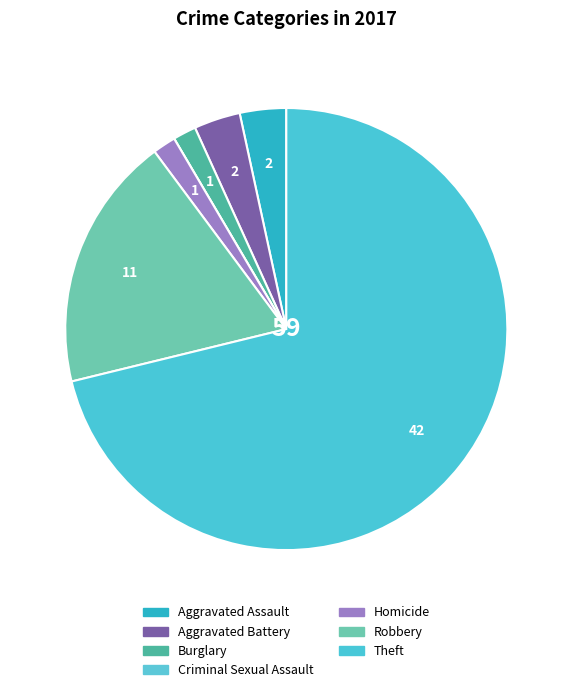

How many slices are in this pie chart?

7